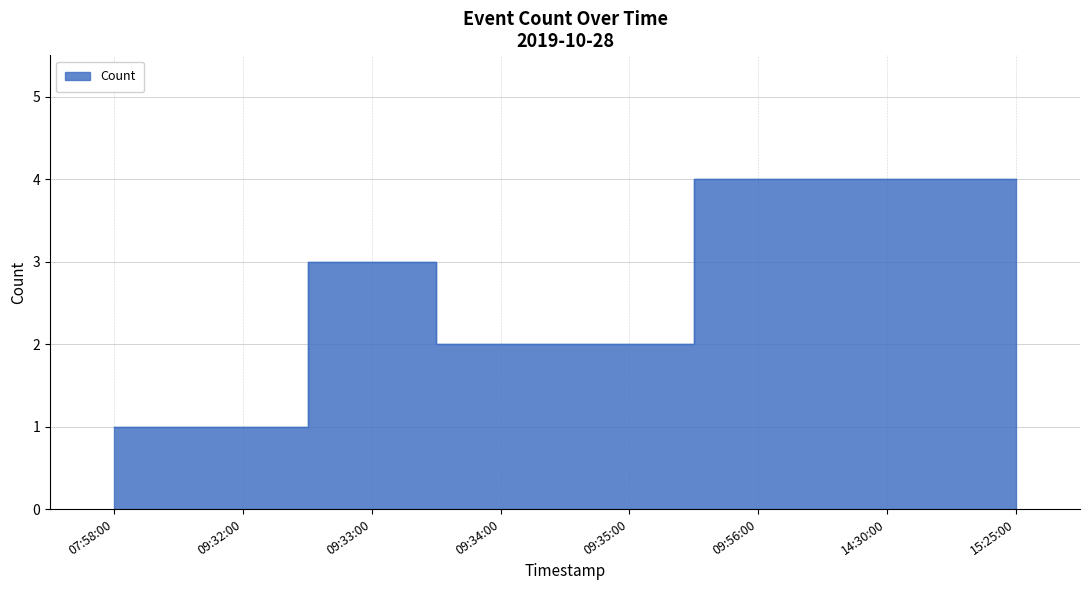

How many points are higher than both their immediate neighbors (excluding endpoints)?

1